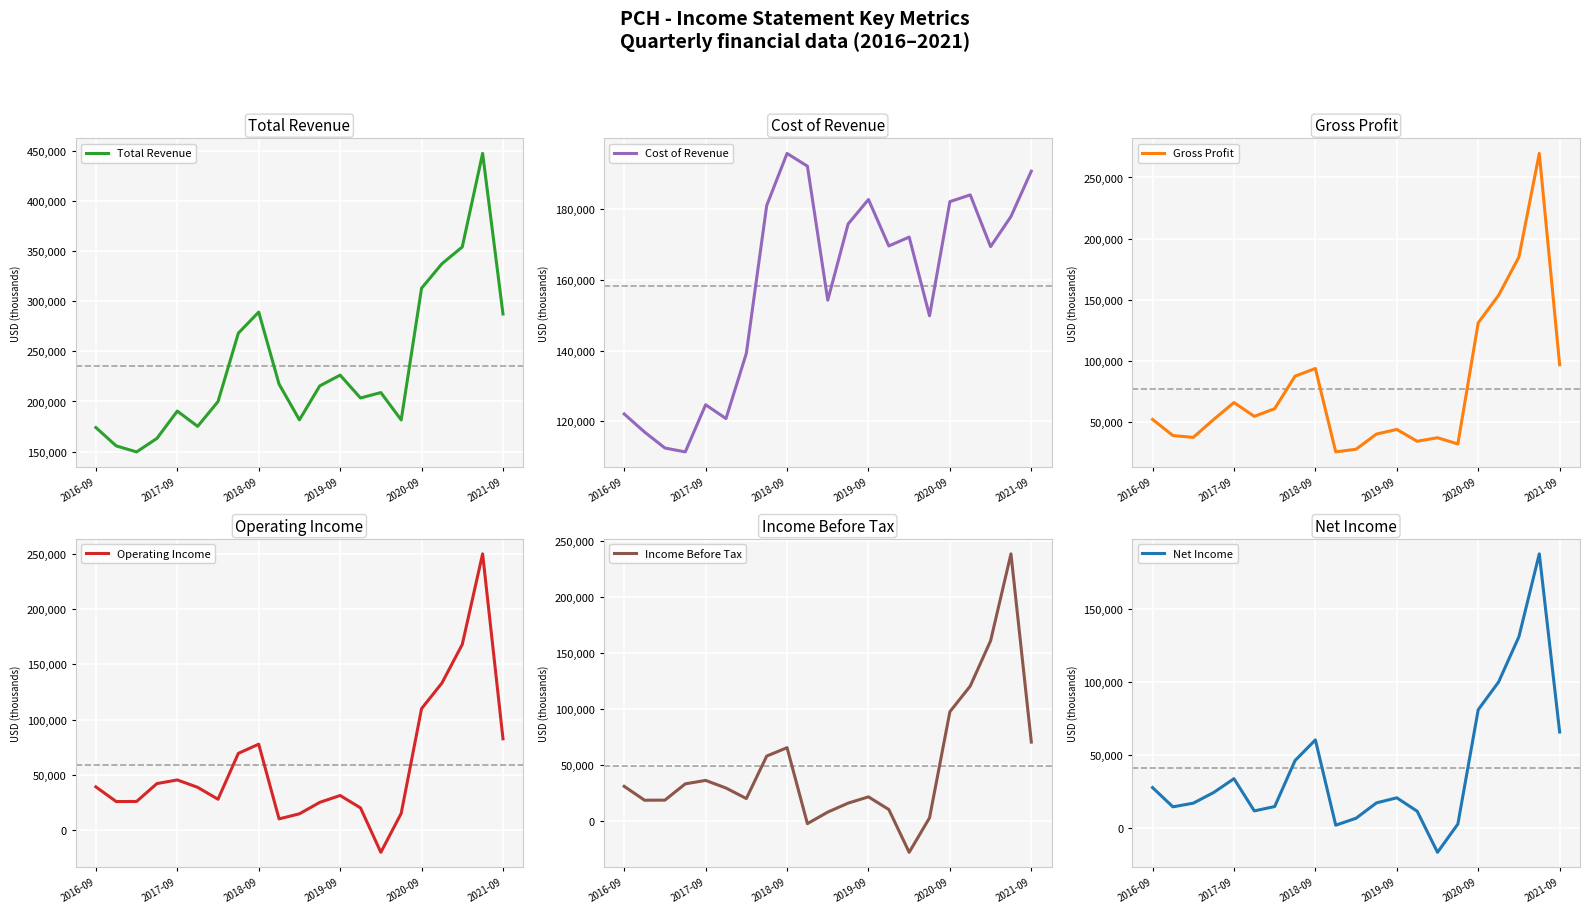

What is the lowest value of the Total Revenue series?

149700